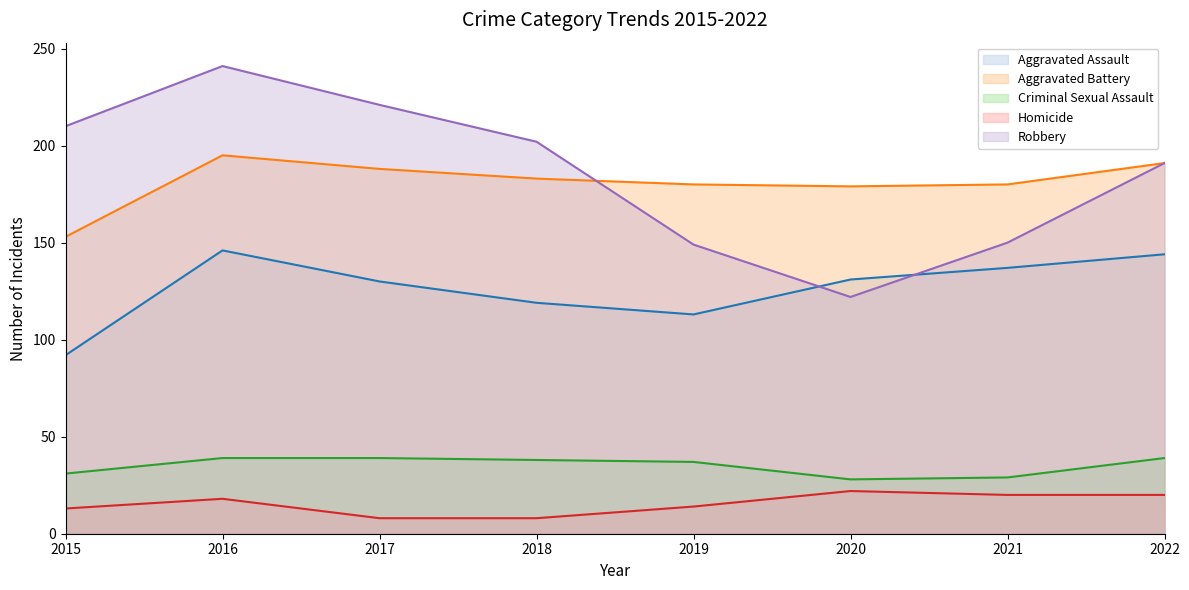

Rank the series by their maximum value, from highest to lowest.

Robbery, Aggravated Battery, Aggravated Assault, Criminal Sexual Assault, Homicide